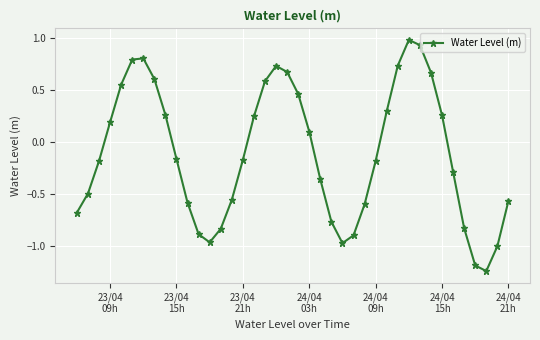

How many points are higher than both their immediate neighbors (excluding endpoints)?

3